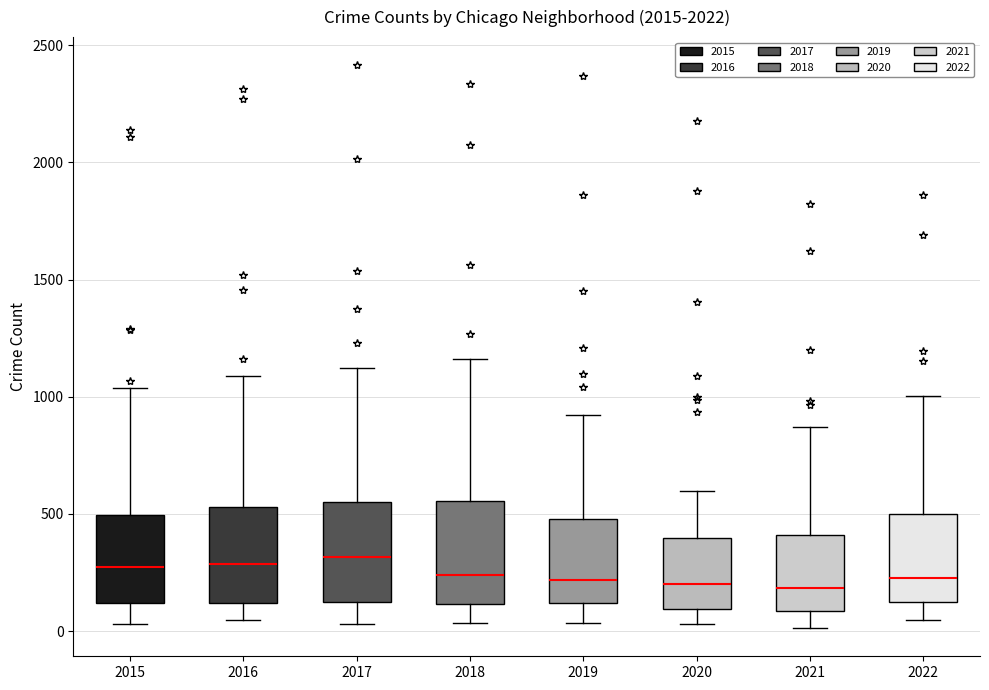

Where does the lower whisker of the box at x = 2020 end on the y-axis? The values are not printed on the chart, so give them approximately, as read against the axis.

50